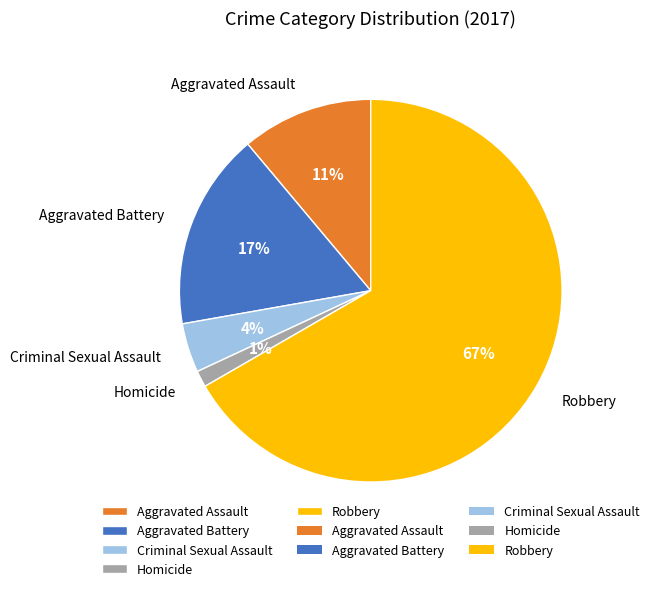

Is the sum of Robbery and Aggravated Assault greater than half?

Yes